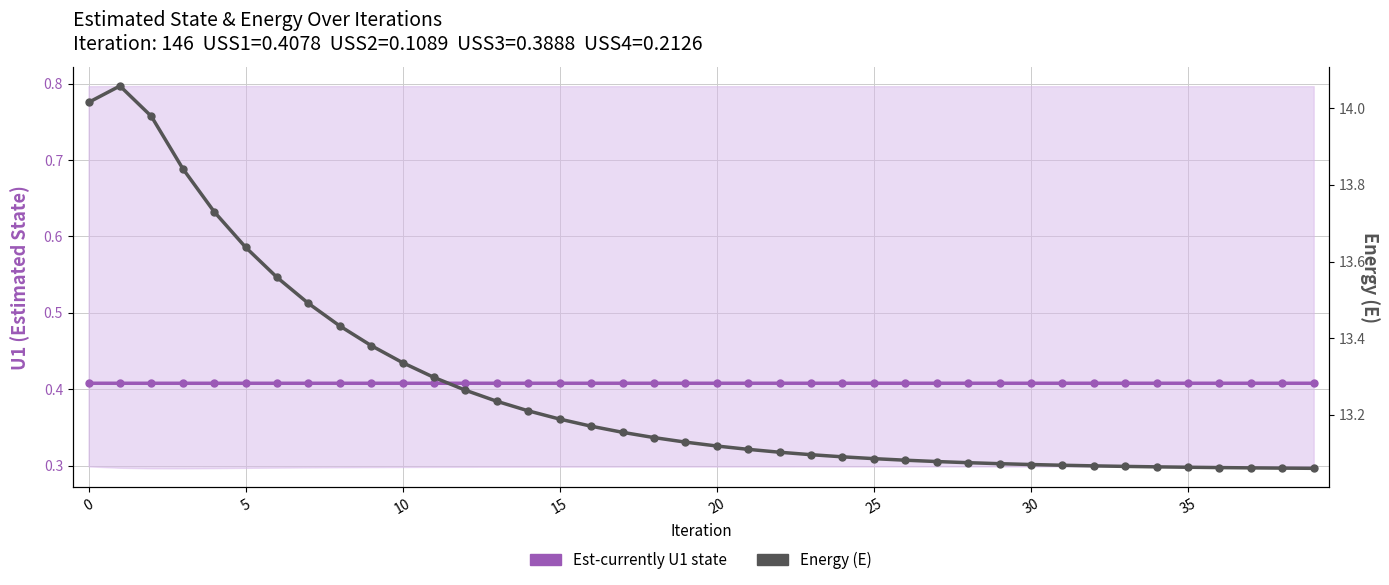

Which series has the largest range (max minus min)?

Energy (E)